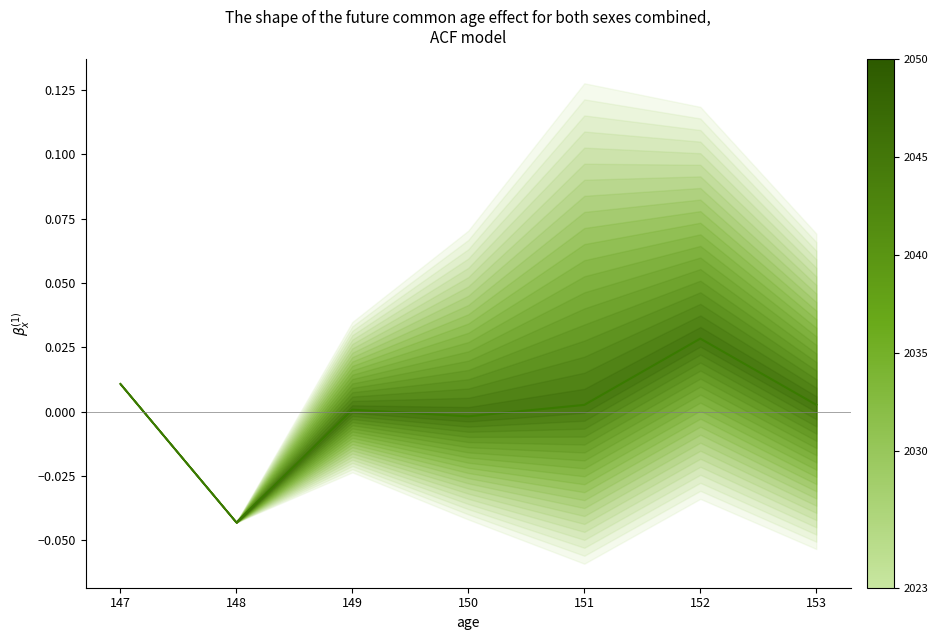

The value at 152 is 0.0. True or false?

True